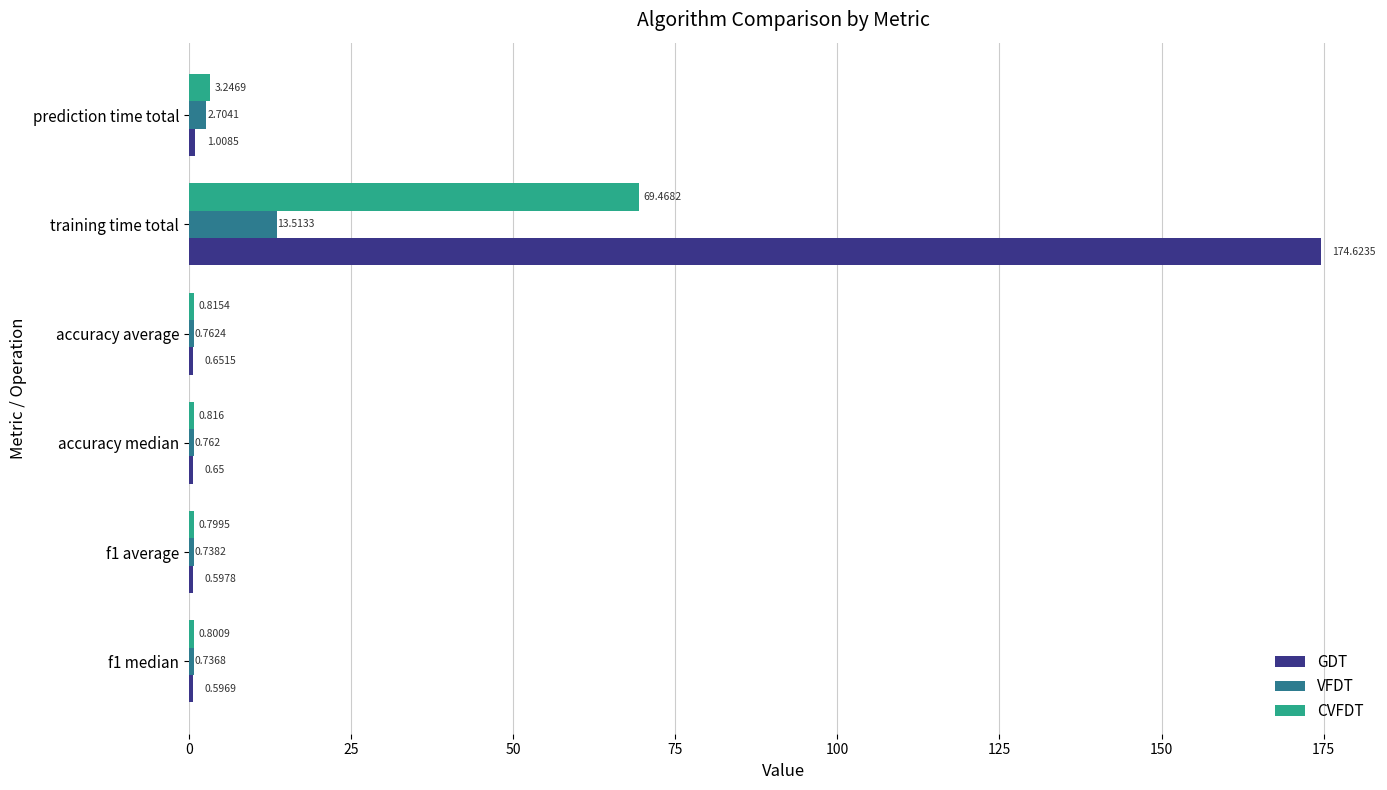

Between f1 average and accuracy average, which series saw the biggest shift?

GDT